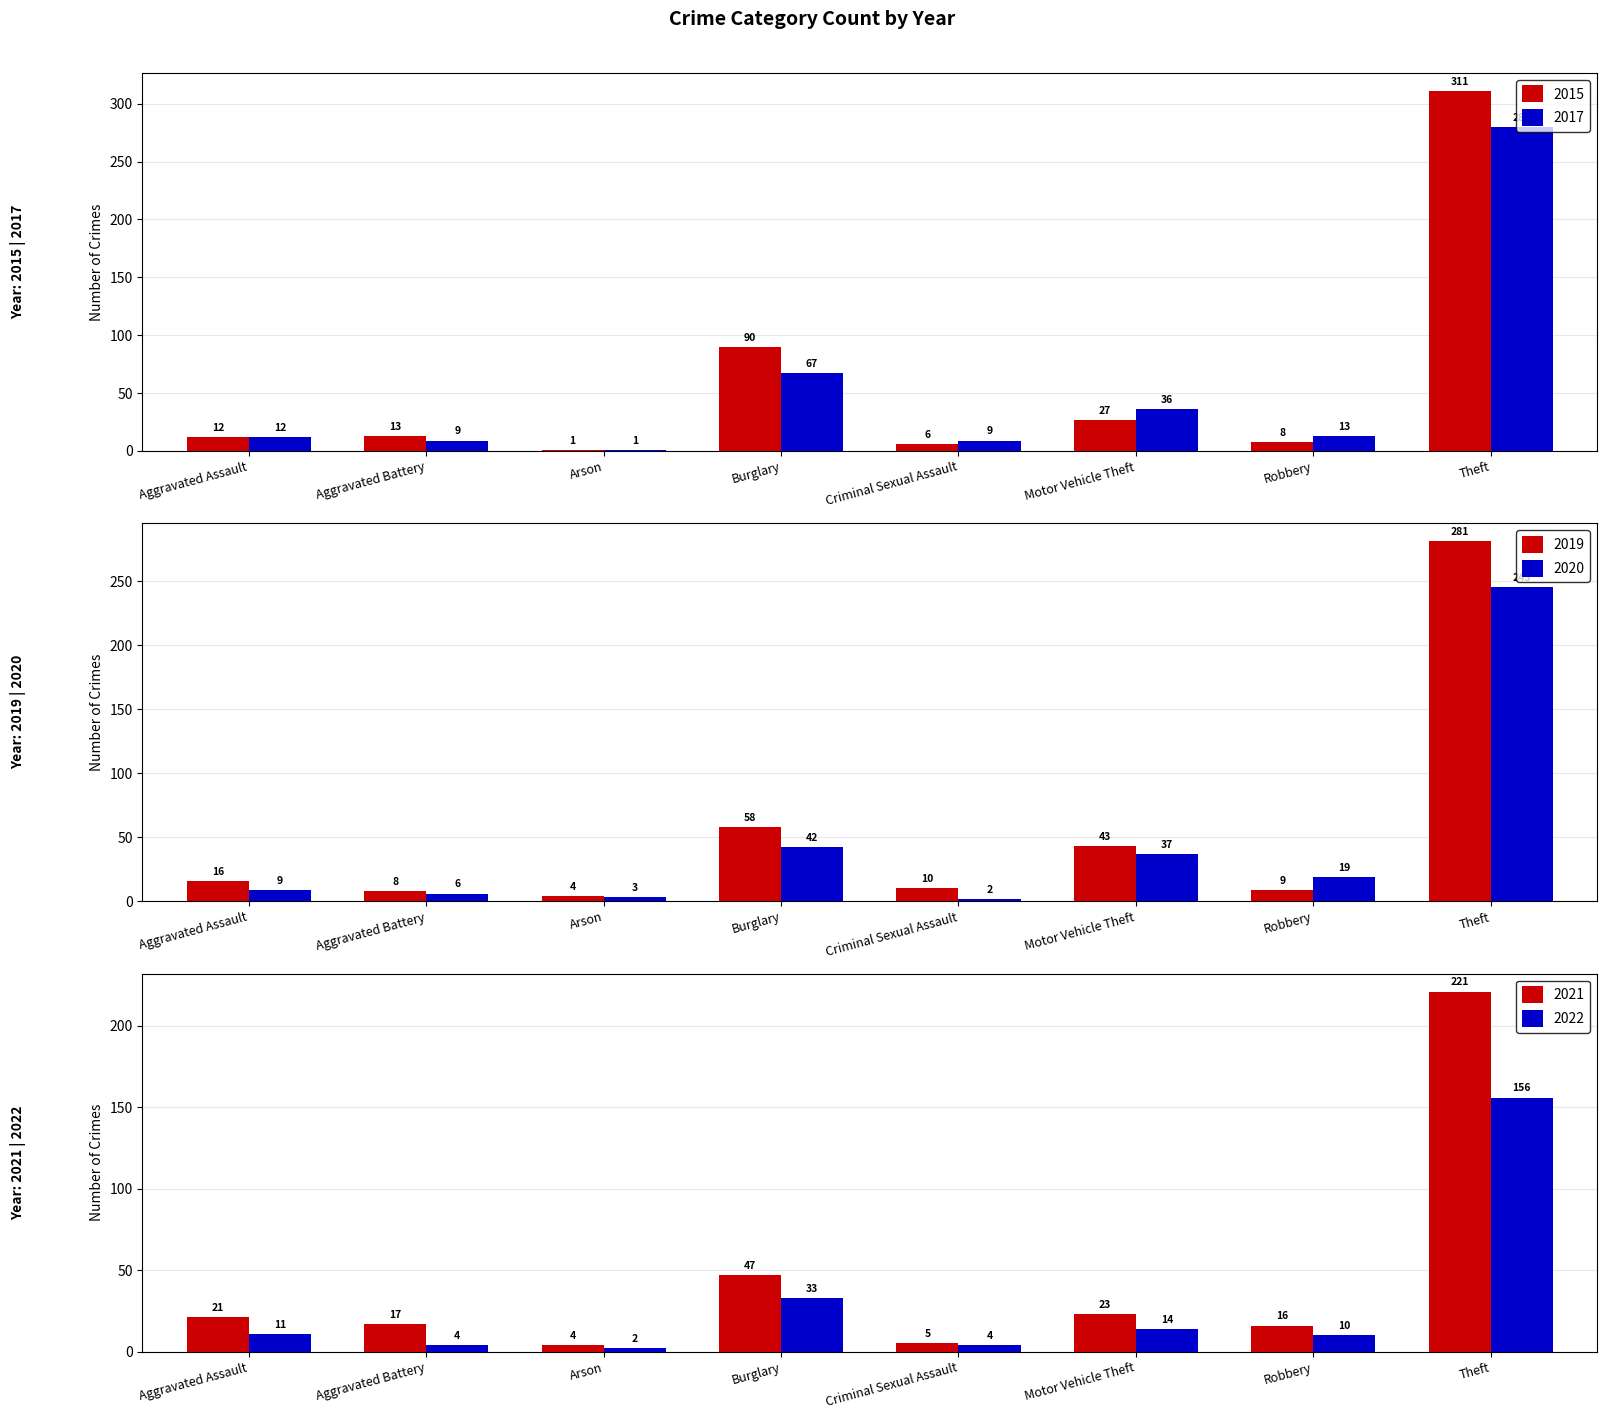

What is the greatest value displayed?

311